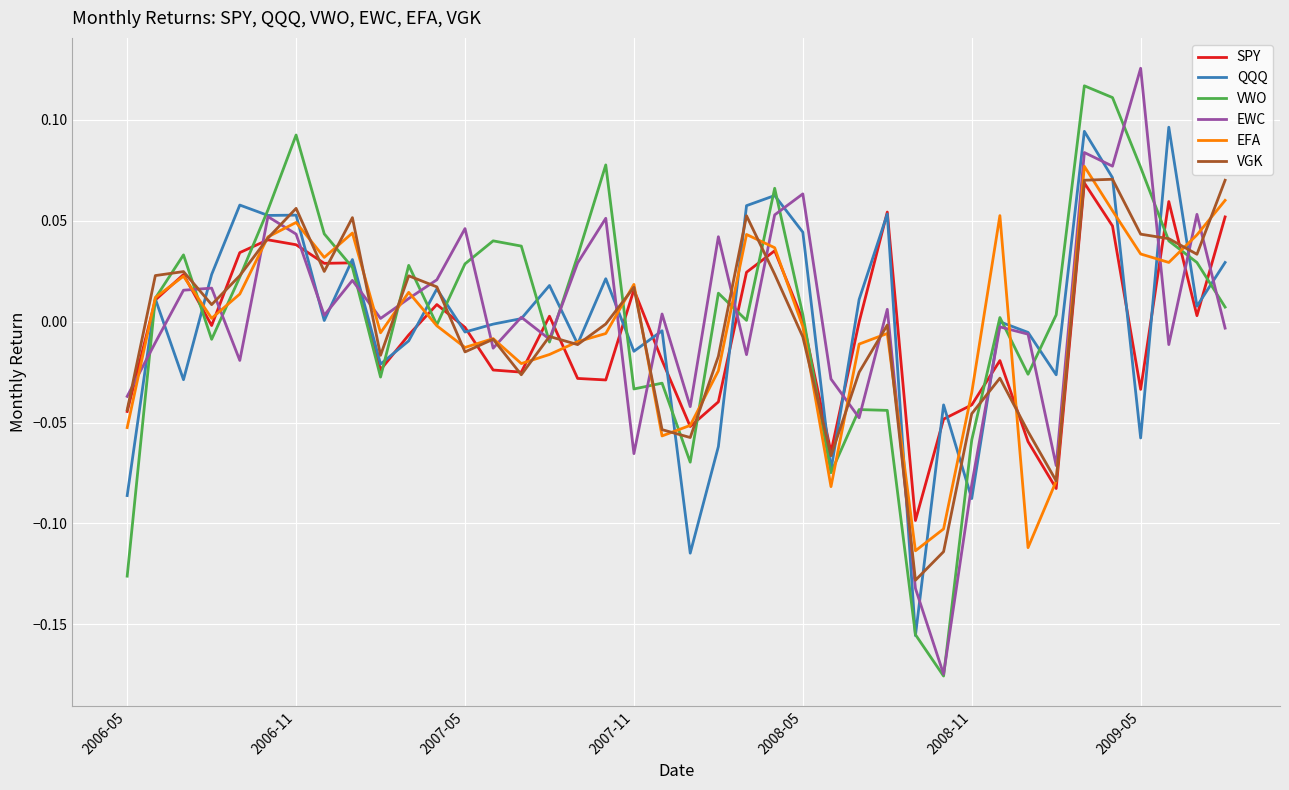

Is it true that VGK equals 0.1 at 2009-05?

False